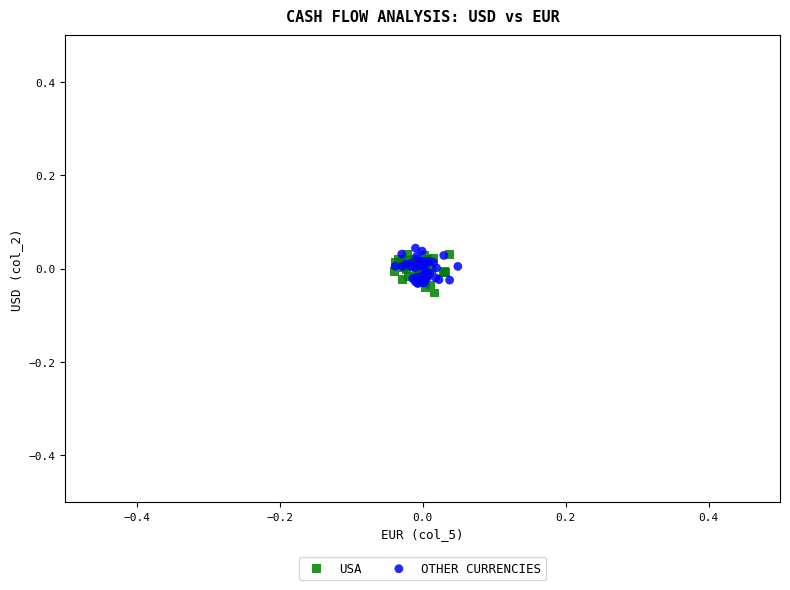

What are all the series names shown in the legend?

USA, OTHER CURRENCIES